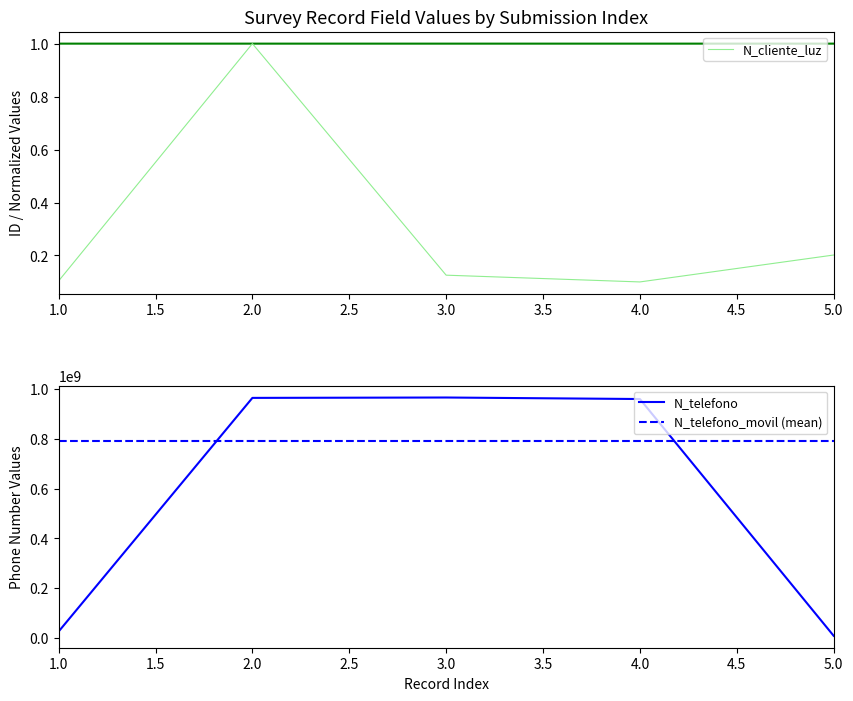

What is the highest value of the N_cliente_luz series?

1.0